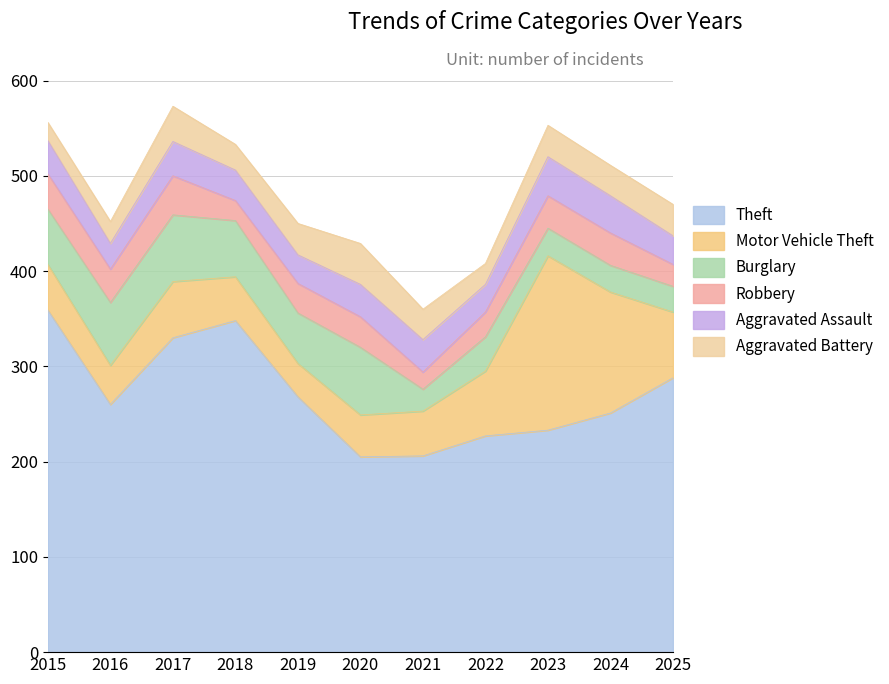

Reading left to right, list all the values displayed in this chart.

Theft: 2015=359	2016=260	2017=330	2018=348	2019=268	2020=205	2021=206	2022=227	2023=233	2024=251	2025=288
Motor Vehicle Theft: 2015=48	2016=41	2017=59	2018=46	2019=35	2020=44	2021=47	2022=68	2023=183	2024=127	2025=69
Burglary: 2015=58	2016=66	2017=70	2018=59	2019=53	2020=71	2021=23	2022=36	2023=29	2024=28	2025=27
Robbery: 2015=37	2016=35	2017=41	2018=21	2019=31	2020=32	2021=18	2022=26	2023=34	2024=34	2025=23
Aggravated Assault: 2015=35	2016=27	2017=36	2018=32	2019=30	2020=34	2021=34	2022=29	2023=41	2024=39	2025=30
Aggravated Battery: 2015=19	2016=23	2017=37	2018=27	2019=33	2020=43	2021=32	2022=22	2023=33	2024=32	2025=33